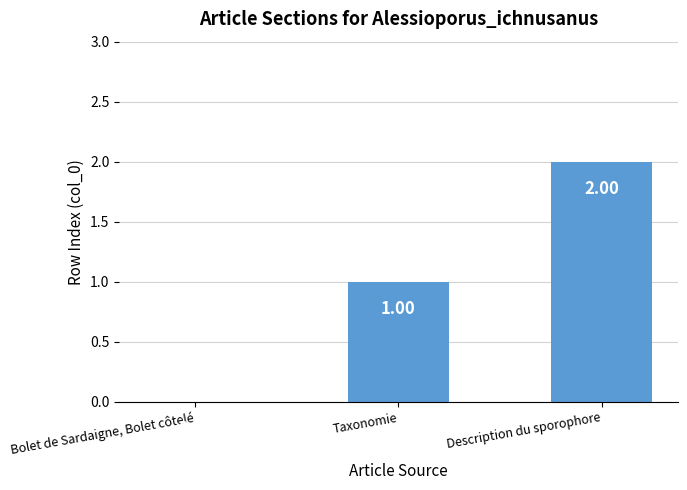

How many series are shown in this chart?

1